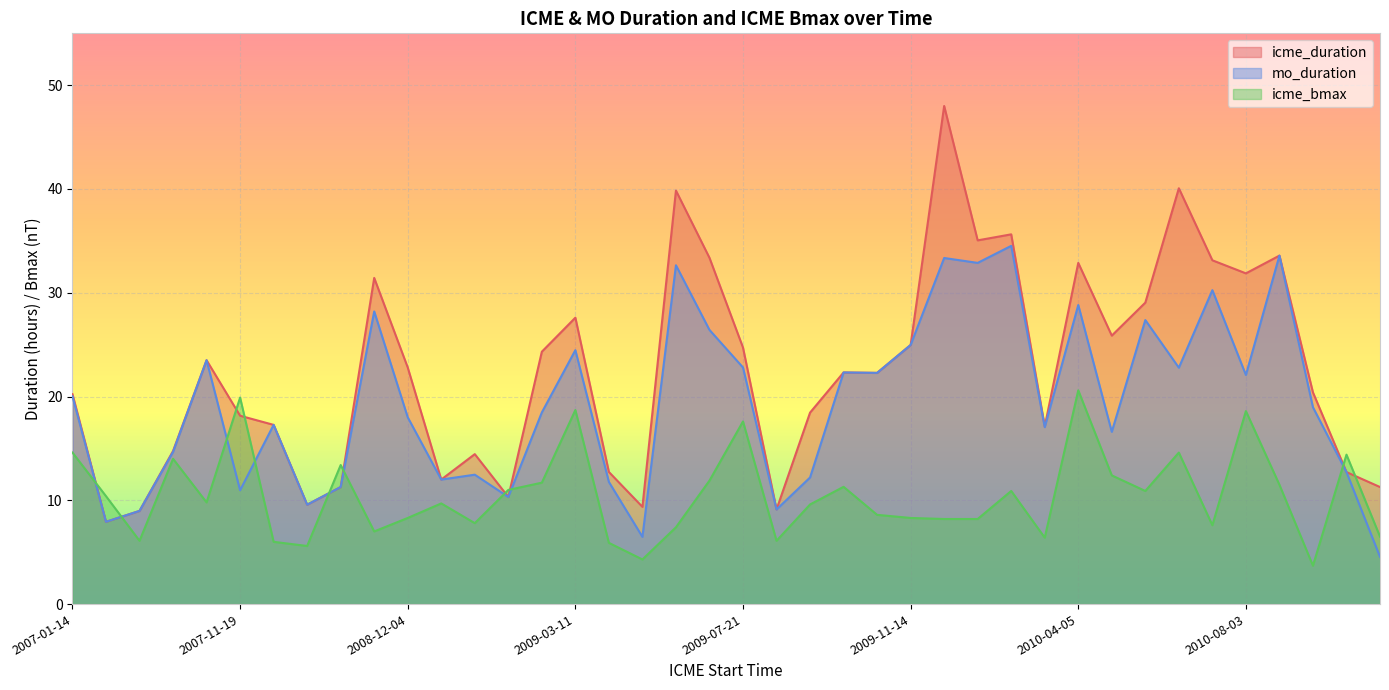

Reading right to left, what are all the values shown in this chart?

icme_duration: 2010-10-30=11.3	2010-10-11=12.7	2010-09-25=20.4	2010-09-15=33.6	2010-08-03=31.9	2010-06-21=33.1	2010-05-28=40.1	2010-05-18=29.1	2010-04-11=25.9	2010-04-05=32.9	2010-03-23=17.1	2010-02-07=35.6	2010-01-01=35.0	2009-12-12=48.0	2009-11-14=25.0	2009-11-01=22.3	2009-10-29=22.3	2009-09-30=18.4	2009-09-10=9.1	2009-07-21=24.7	2009-06-27=33.4	2009-06-03=39.9	2009-04-22=9.4	2009-04-05=12.7	2009-03-11=27.6	2009-02-03=24.3	2009-01-26=10.3	2009-01-02=14.4	2008-12-17=12.0	2008-12-04=22.8	2008-09-17=31.4	2008-09-03=11.3	2008-05-23=9.6	2007-12-25=17.3	2007-11-19=18.1	2007-06-08=23.5	2007-05-21=14.8	2007-03-29=9.0	2007-01-15=7.9	2007-01-14=20.2
mo_duration: 2010-10-30=4.5	2010-10-11=12.7	2010-09-25=19.0	2010-09-15=33.6	2010-08-03=22.1	2010-06-21=30.2	2010-05-28=22.8	2010-05-18=27.4	2010-04-11=16.6	2010-04-05=28.8	2010-03-23=17.1	2010-02-07=34.5	2010-01-01=32.9	2009-12-12=33.4	2009-11-14=25.0	2009-11-01=22.3	2009-10-29=22.3	2009-09-30=12.2	2009-09-10=9.1	2009-07-21=22.8	2009-06-27=26.4	2009-06-03=32.6	2009-04-22=6.5	2009-04-05=11.8	2009-03-11=24.5	2009-02-03=18.5	2009-01-26=10.3	2009-01-02=12.5	2008-12-17=12.0	2008-12-04=18.0	2008-09-17=28.2	2008-09-03=11.3	2008-05-23=9.6	2007-12-25=17.3	2007-11-19=11.0	2007-06-08=23.5	2007-05-21=14.7	2007-03-29=9.0	2007-01-15=7.9	2007-01-14=20.0
icme_bmax: 2010-10-30=6.5	2010-10-11=14.4	2010-09-25=3.7	2010-09-15=11.5	2010-08-03=18.6	2010-06-21=7.6	2010-05-28=14.6	2010-05-18=10.9	2010-04-11=12.4	2010-04-05=20.6	2010-03-23=6.4	2010-02-07=10.9	2010-01-01=8.2	2009-12-12=8.2	2009-11-14=8.3	2009-11-01=8.6	2009-10-29=11.3	2009-09-30=9.6	2009-09-10=6.1	2009-07-21=17.6	2009-06-27=11.9	2009-06-03=7.4	2009-04-22=4.3	2009-04-05=5.9	2009-03-11=18.7	2009-02-03=11.7	2009-01-26=11.0	2009-01-02=7.8	2008-12-17=9.7	2008-12-04=8.3	2008-09-17=7.0	2008-09-03=13.4	2008-05-23=5.6	2007-12-25=6.0	2007-11-19=19.9	2007-06-08=9.8	2007-05-21=14.0	2007-03-29=6.1	2007-01-15=10.4	2007-01-14=14.6